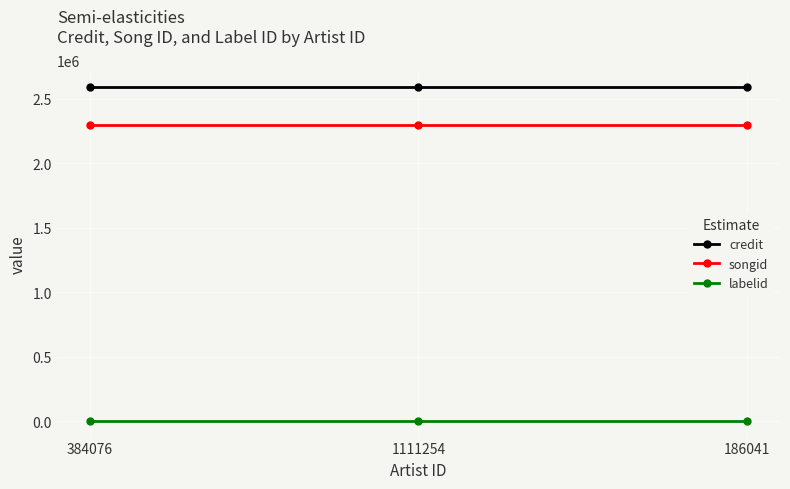

What is the maximum value for credit?

2587341